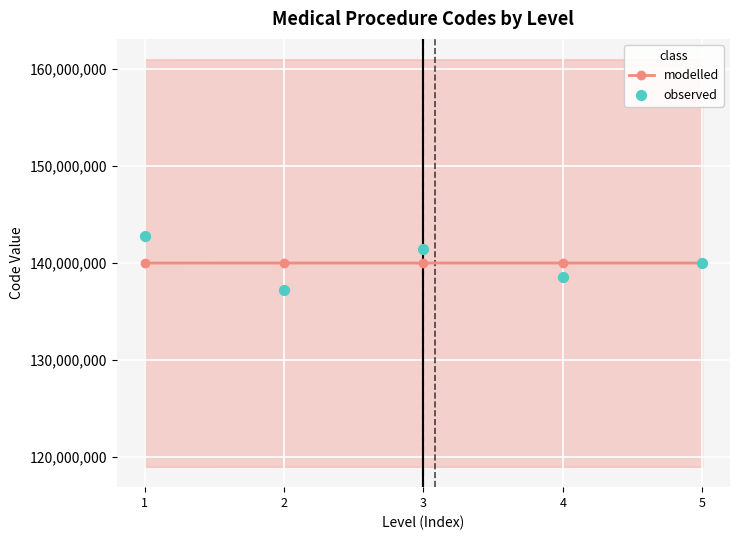

Which series contains the highest Y value?

observed